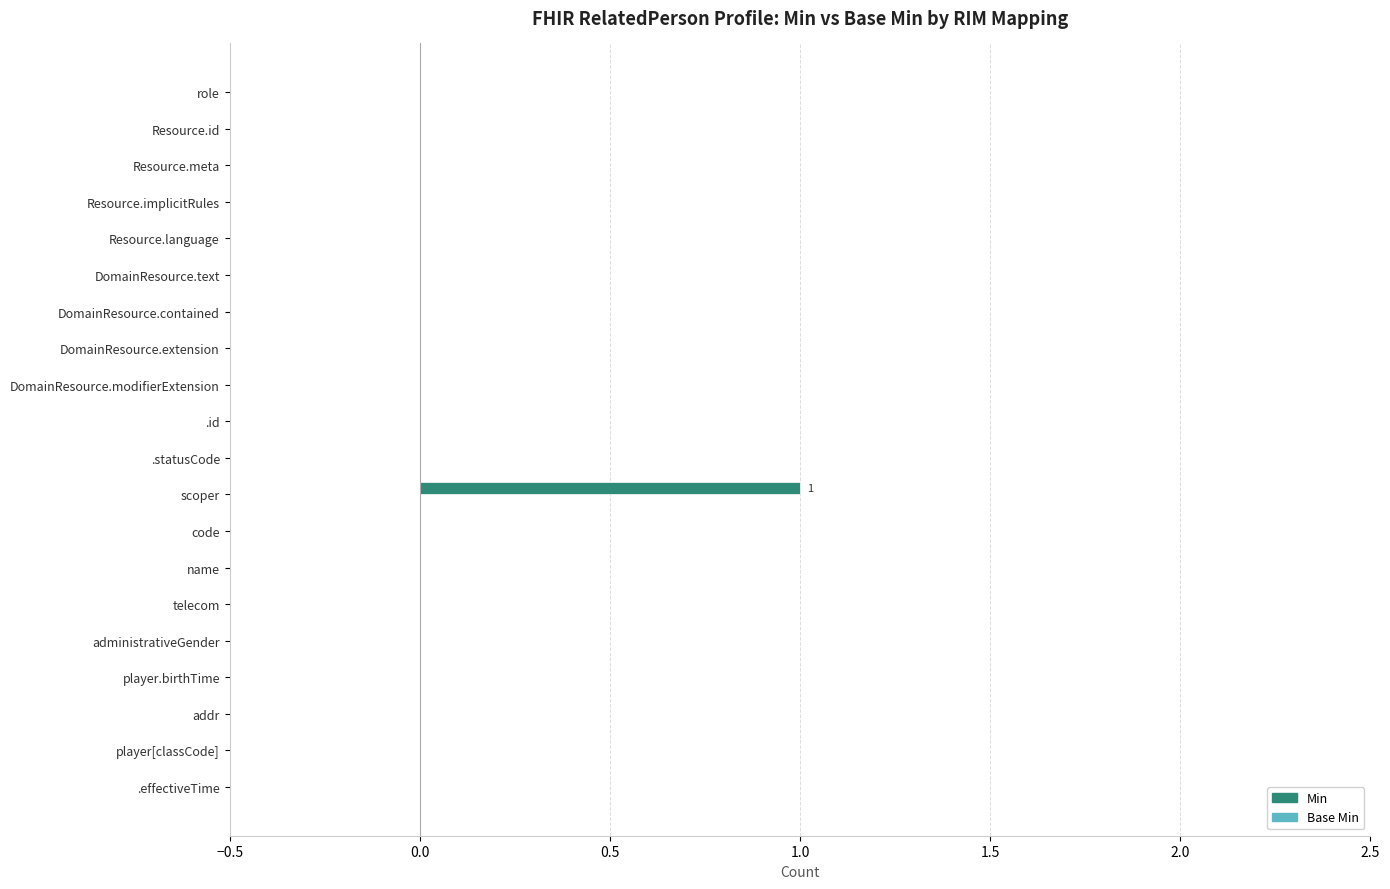

Reading top to bottom, transcribe all the data shown in this chart.

role=0	Resource.id=0	Resource.meta=0	Resource.implicitRules=0	Resource.language=0	DomainResource.text=0	DomainResource.contained=0	DomainResource.extension=0	DomainResource.modifierExtension=0	.id=0	.statusCode=0	scoper=1	code=0	name=0	telecom=0	administrativeGender=0	player.birthTime=0	addr=0	player[classCode]=0	.effectiveTime=0